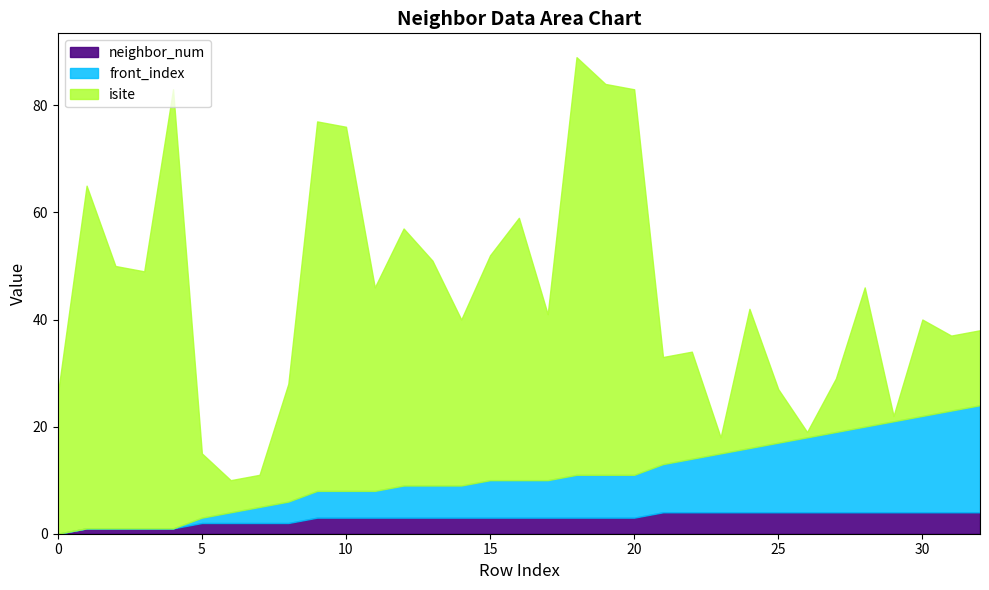

At which category is the sum across all series the highest?

18